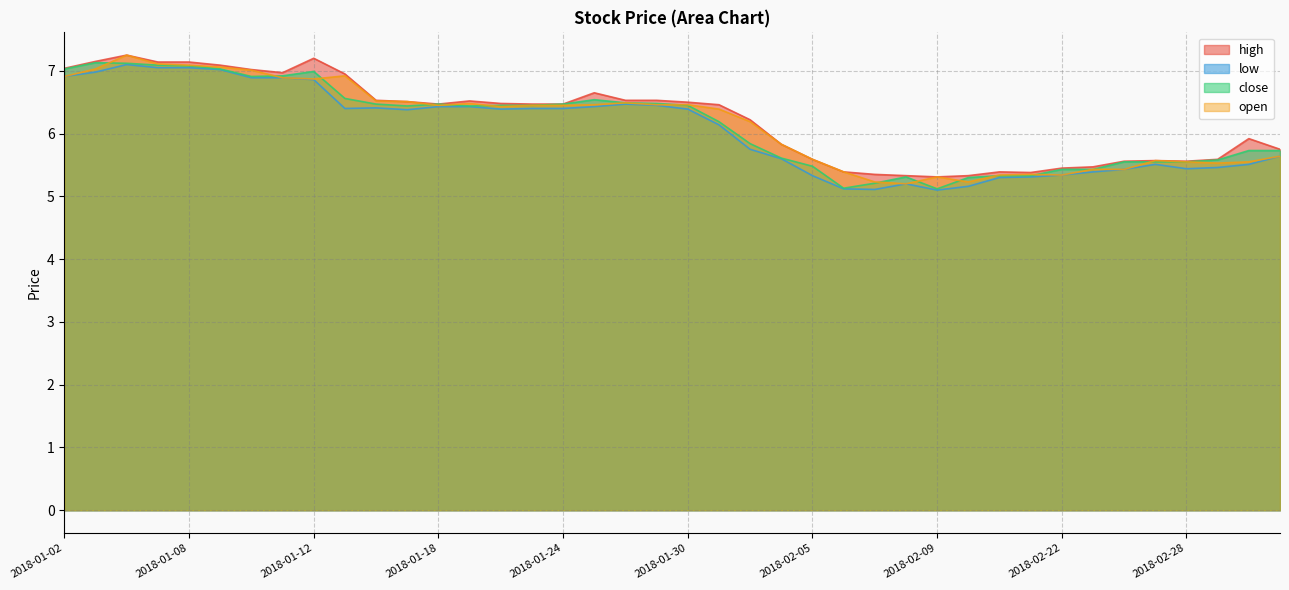

Read the open value at 2018-01-23.

6.5